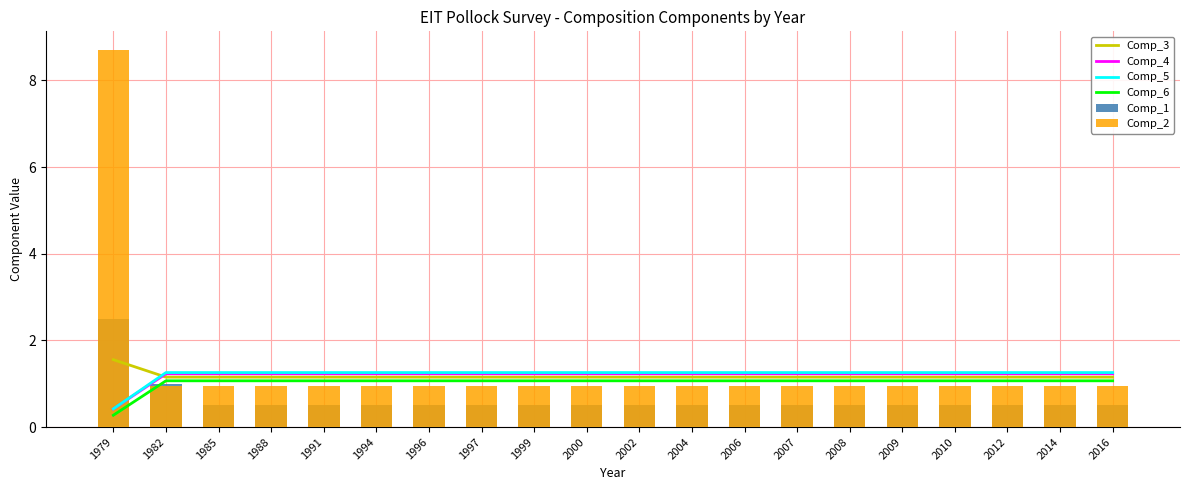

Where does the Comp_5 series first go above 1?

1982